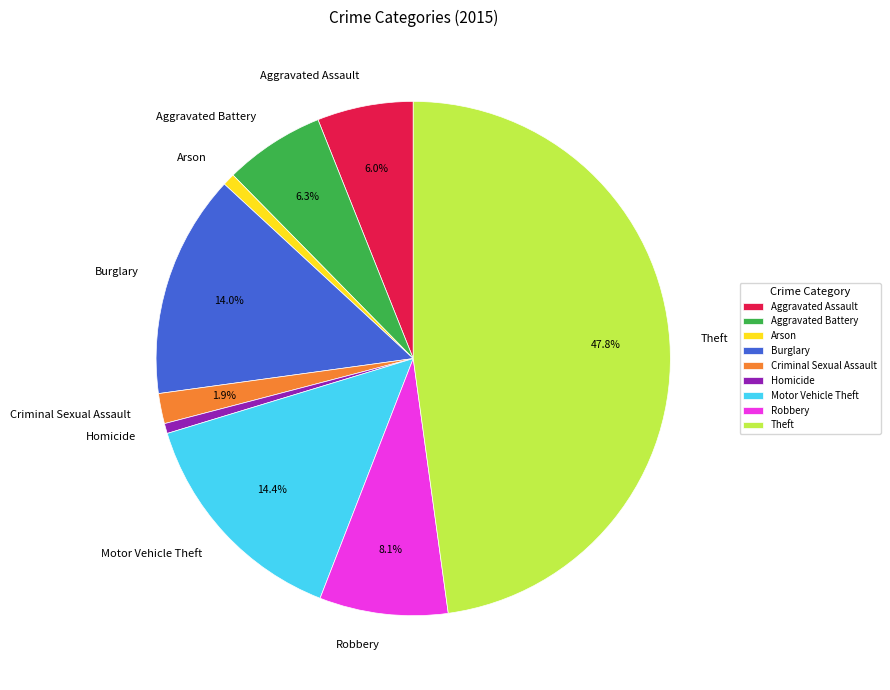

Is there any slice that represents more than half of the pie?

No